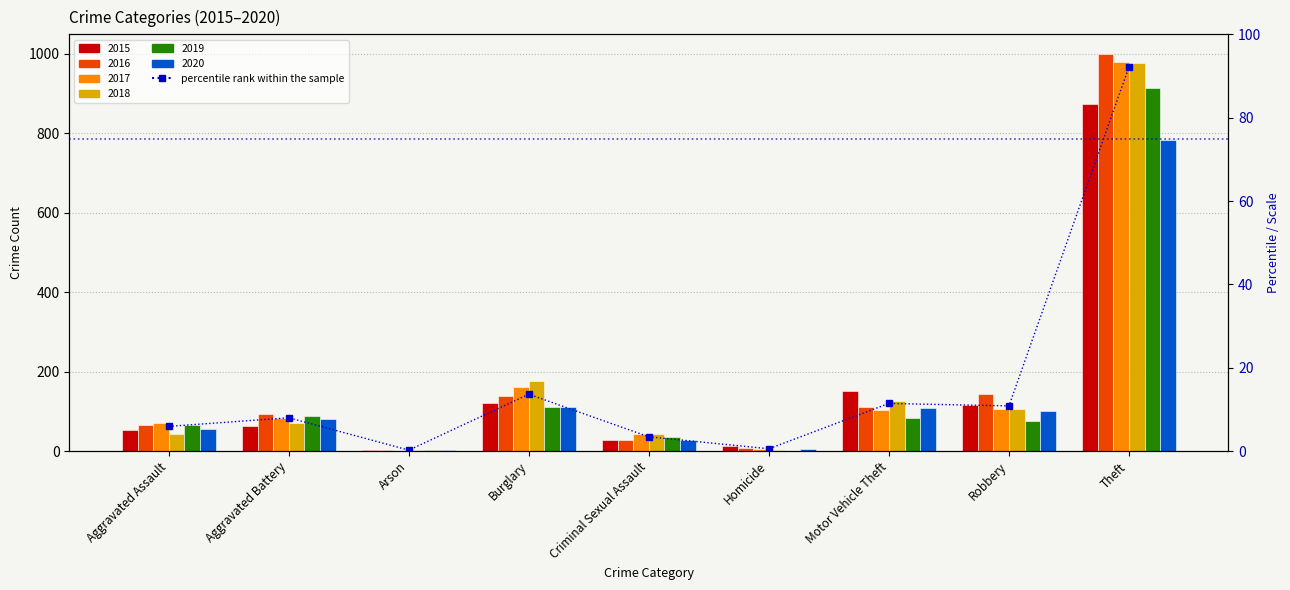

The chart shows a value of 11.4 at Motor Vehicle Theft. True or false?

True